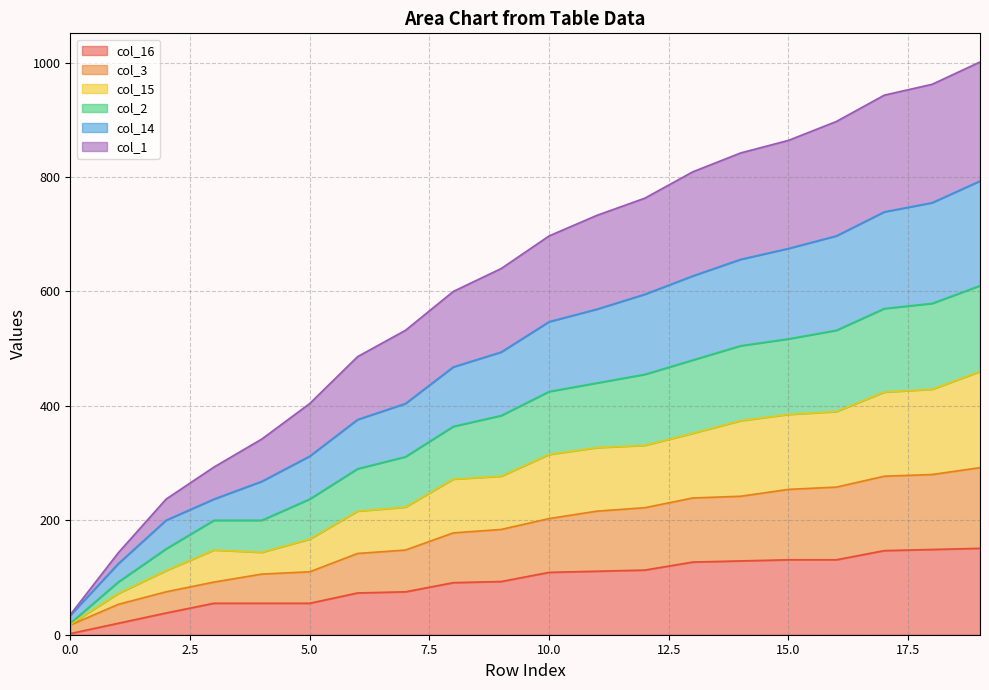

True or false: col_3 and col_1 intersect in this chart.

False